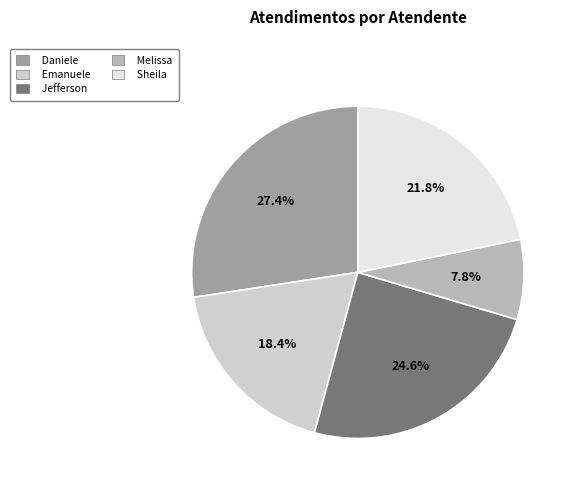

Does any single category account for the majority?

No